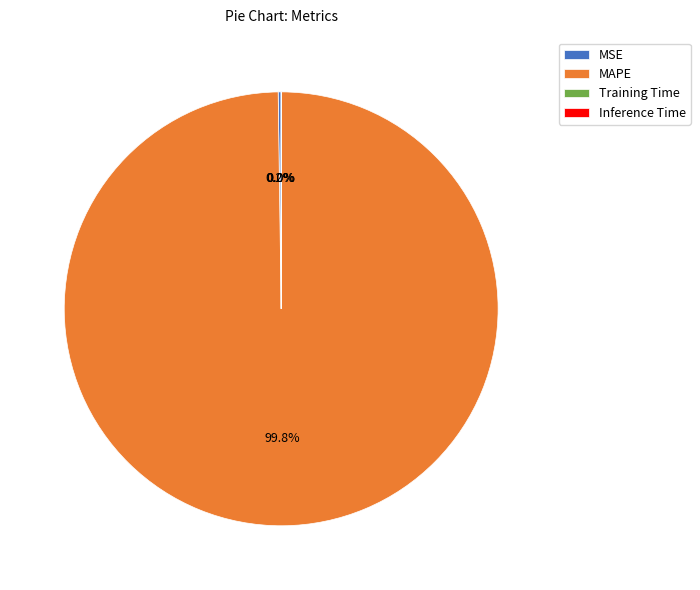

How much of the chart is everything except MAPE?

0.2%